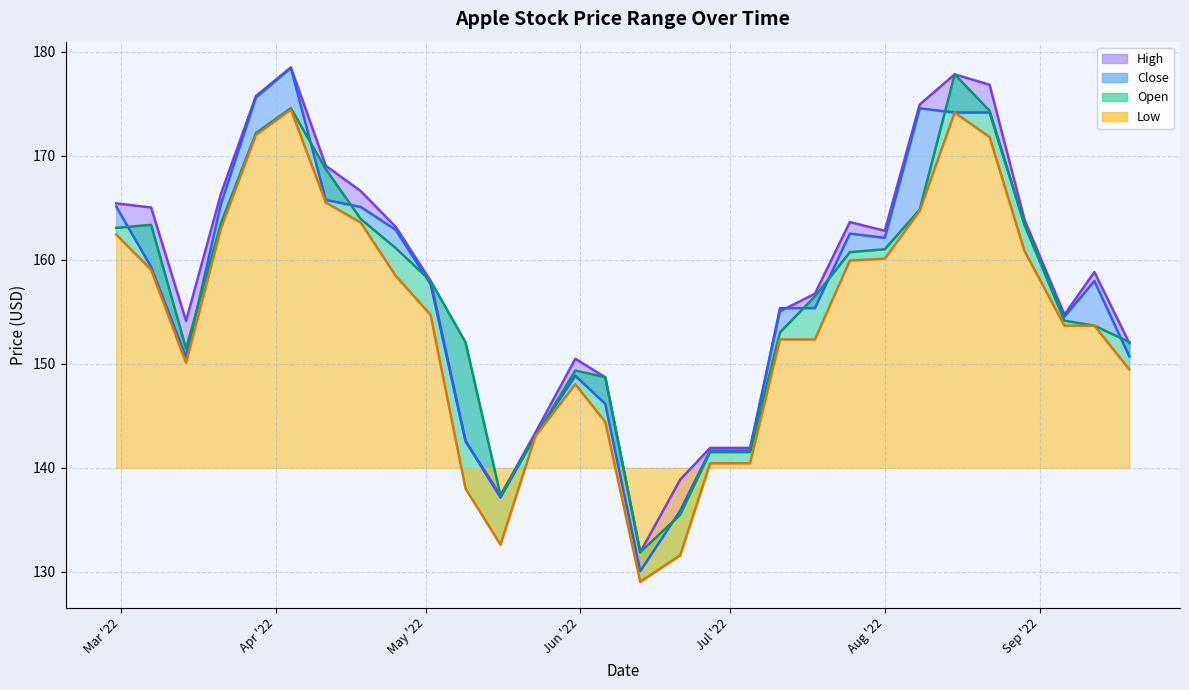

Count the number of categories in the chart.

30